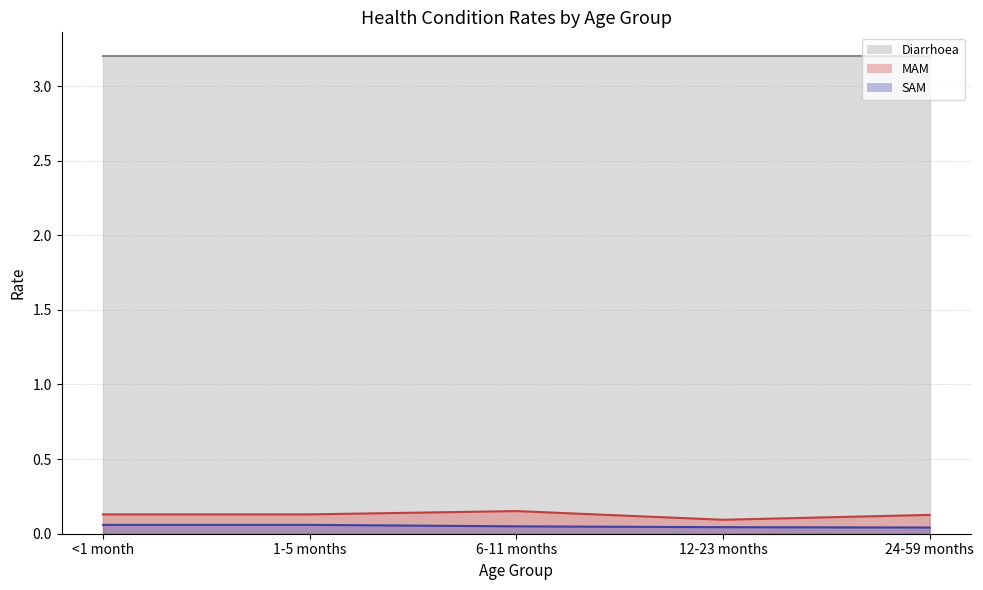

What position from the left is 12-23 months?

4